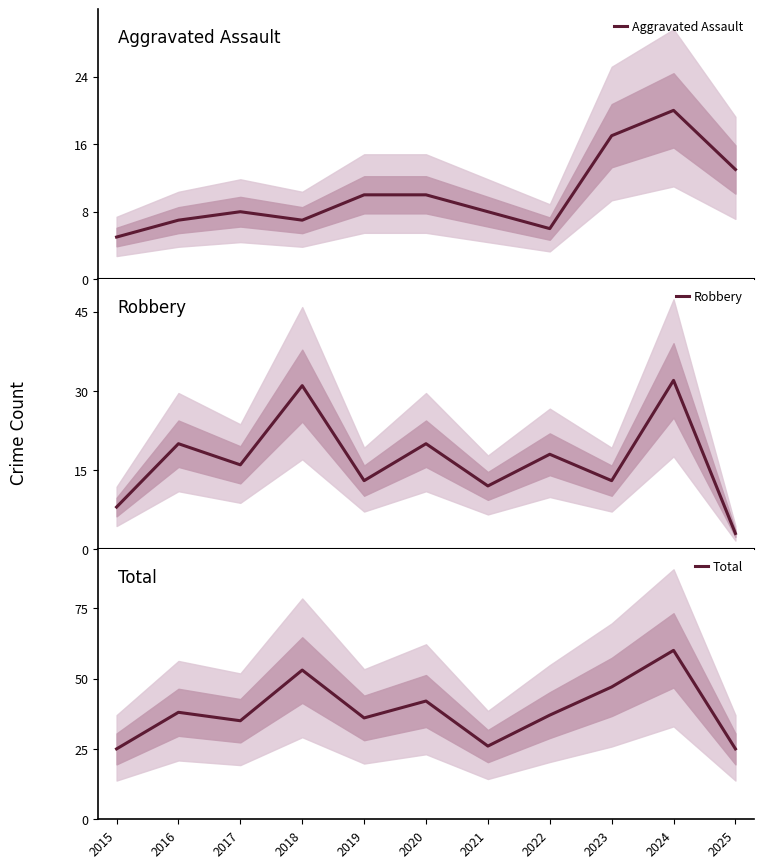

What is the value of the Robbery point at the 5th from the left?

13